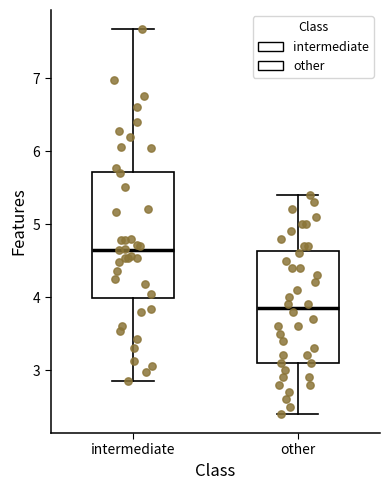

Reading left to right, transcribe this box plot: for each box, give where its median line is, the range the box spans, and where its two whiskers end, as read against the y-axis. The values are not printed on the chart, so give them approximately, as read against the axis.

intermediate: median 4.7, box 4.0 to 5.7, whiskers 2.9 to 7.7
other: median 3.9, box 3.1 to 4.6, whiskers 2.4 to 5.4